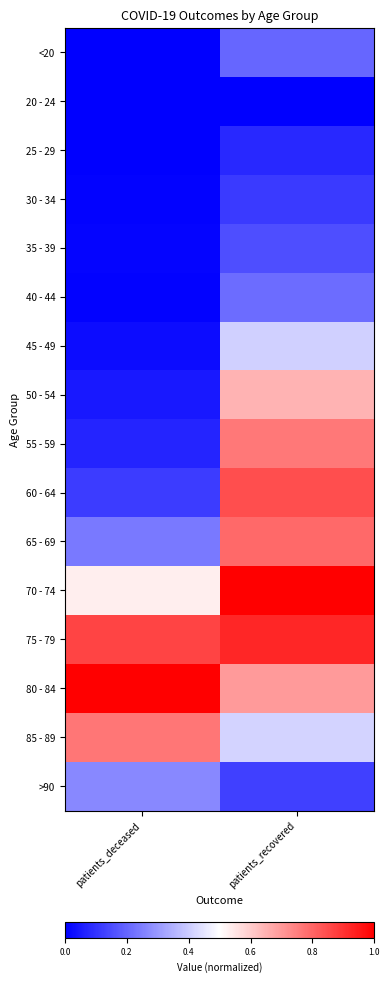

Rank the series by their maximum value, from highest to lowest.

70 - 74, 80 - 84, 75 - 79, 60 - 64, 65 - 69, 85 - 89, 55 - 59, 50 - 54, 45 - 49, >90, 40 - 44, <20, 35 - 39, 30 - 34, 25 - 29, 20 - 24